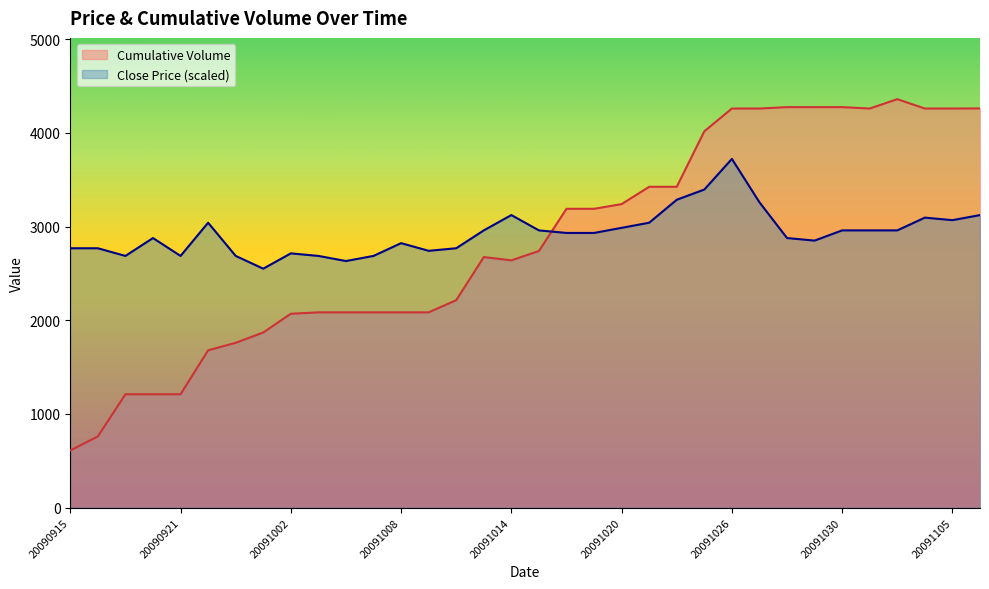

What is the difference between the second highest and minimum values in the Close series?

844.6